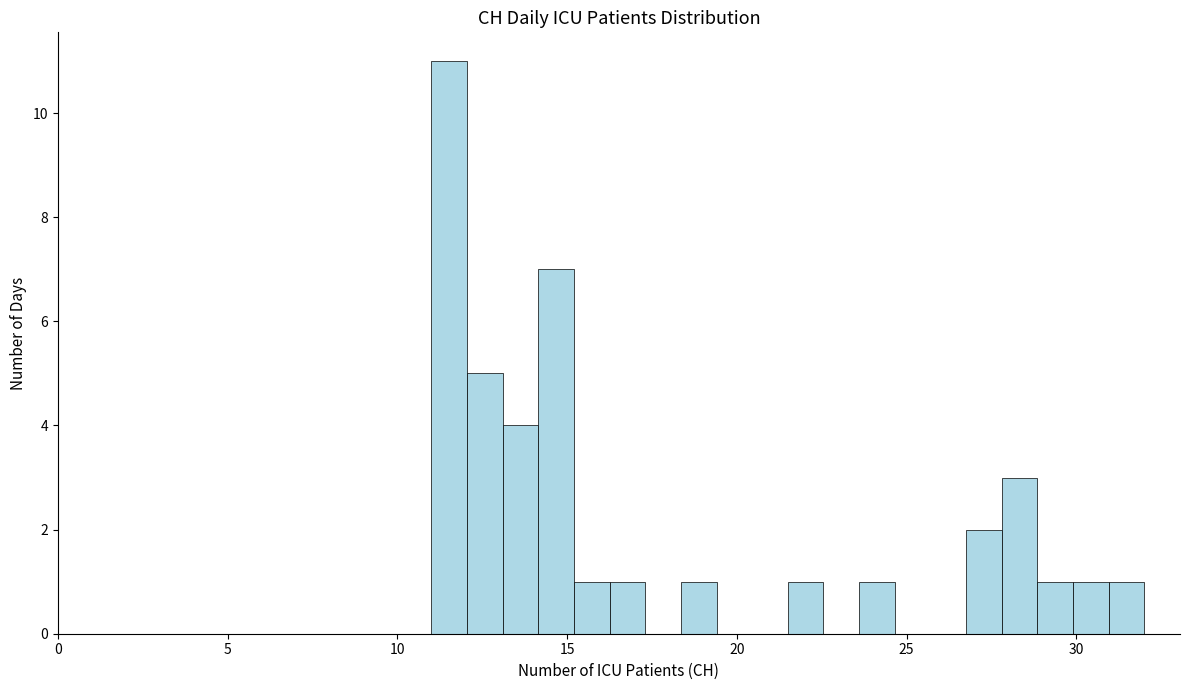

Around what value on the x-axis is the tallest bar? Give the approximate position of its centre, as read against the axis.

11.5